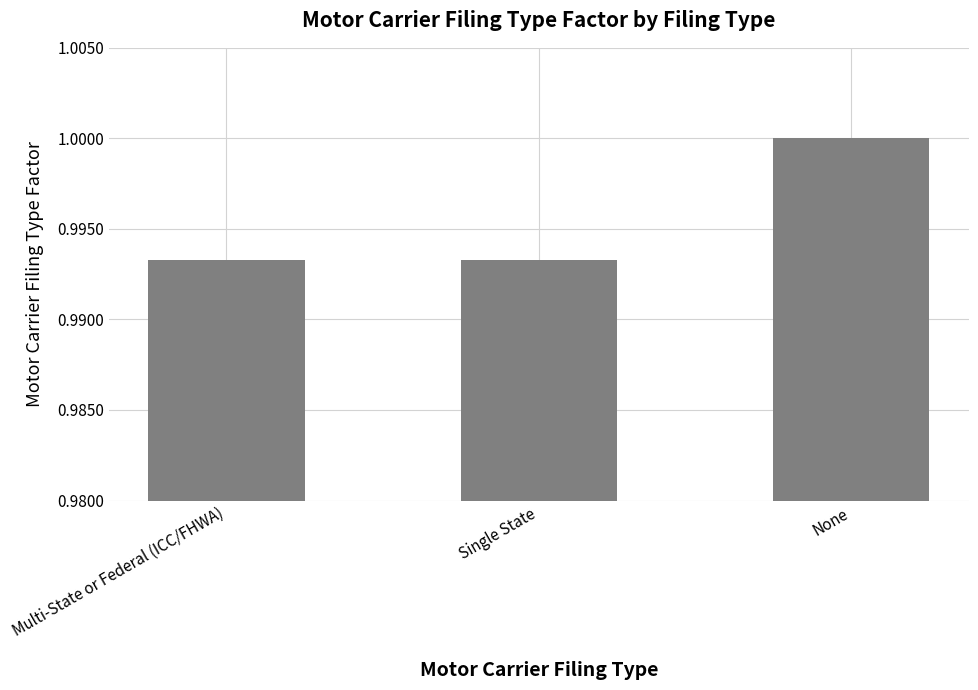

Is it true that the value at None is 1.0?

True